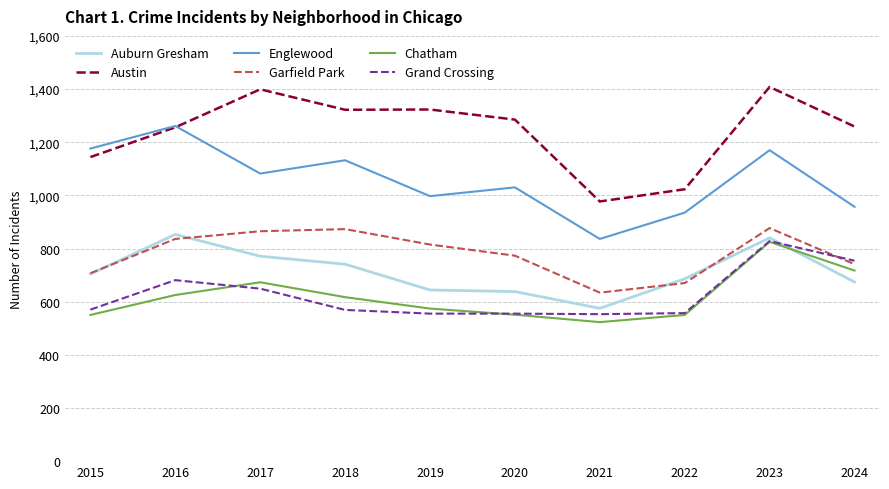

True or false: Englewood has a value of 1481 at 2021.

False